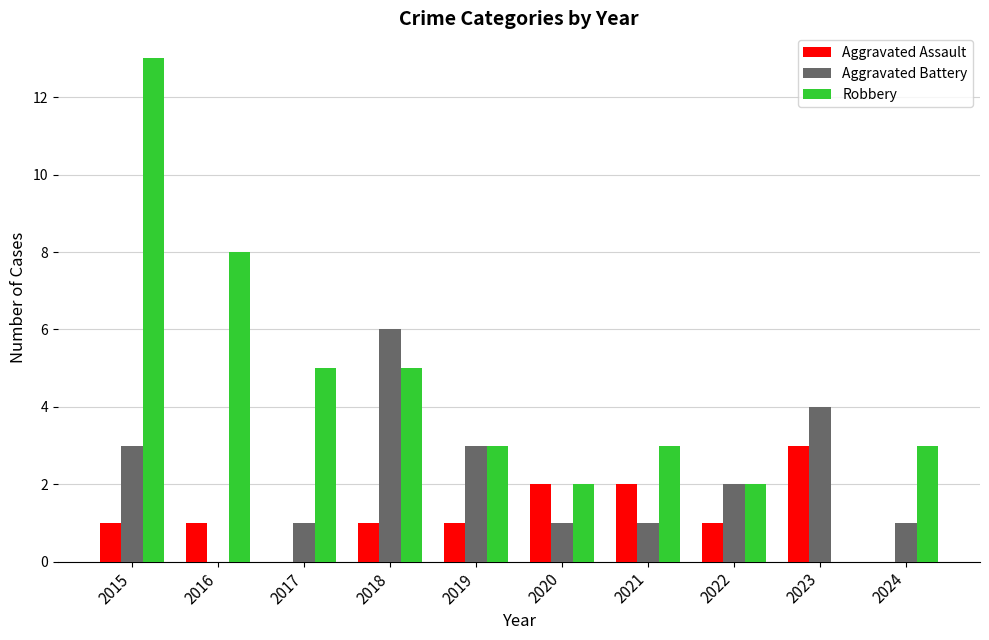

The value of Robbery at 2024 is 4. True or false?

False